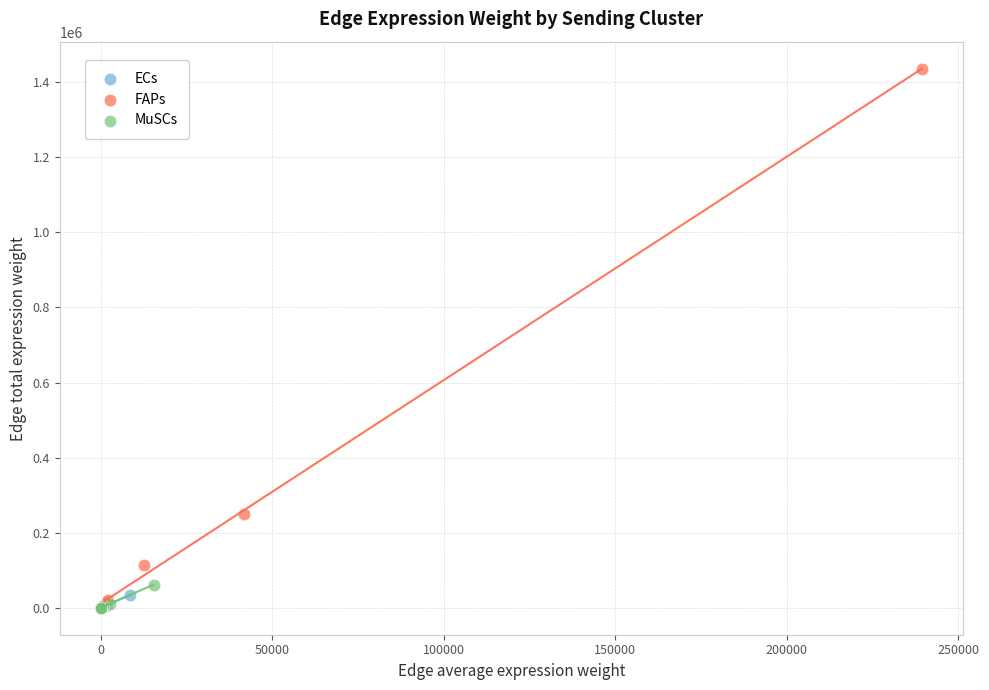

Which series has the largest Y range (max minus min)?

FAPs